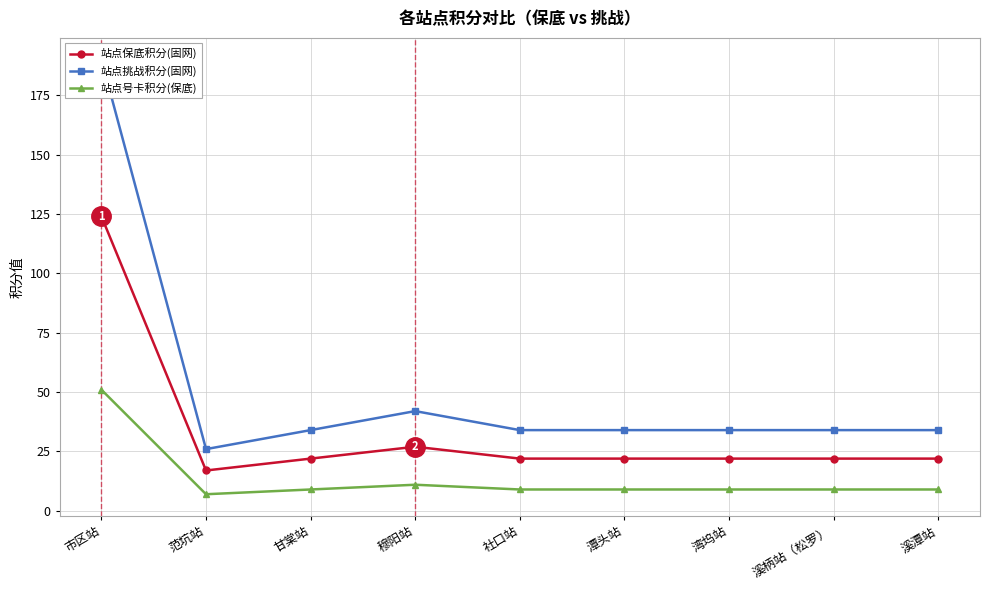

How many categories are shown in the chart?

9